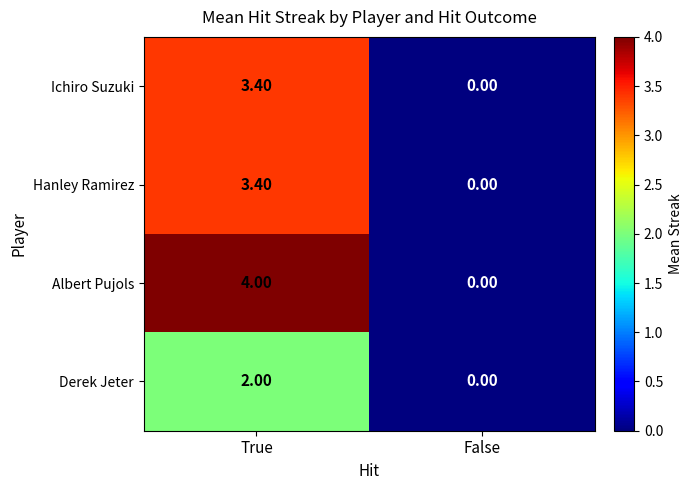

Rank the categories by Albert Pujols value from highest to lowest.

True, False